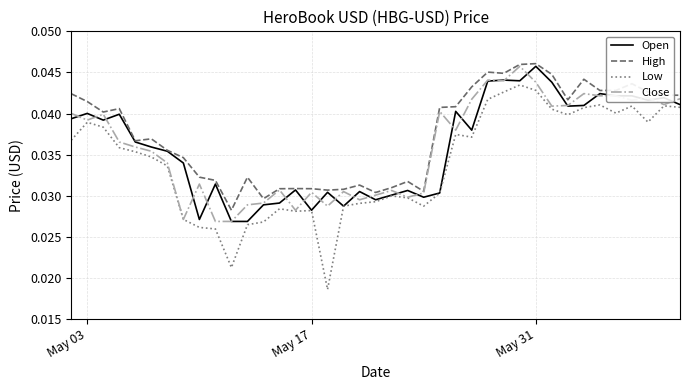

Which series has the widest spread of values?

Low